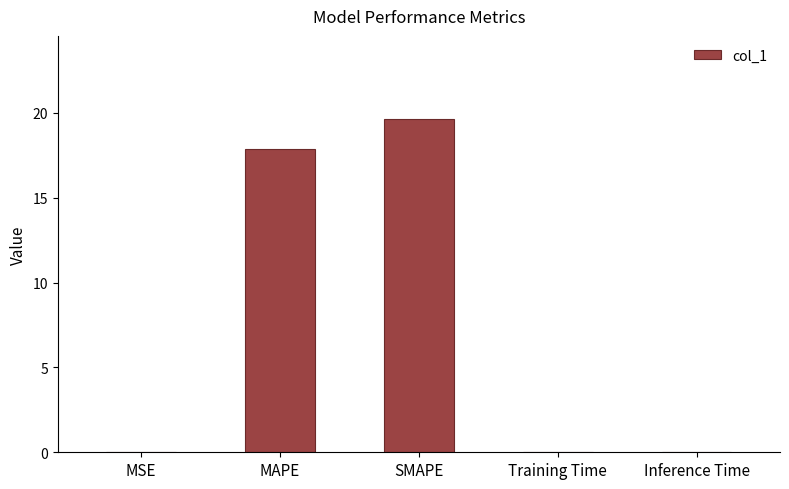

What is the sum of the values at SMAPE and MAPE?

37.5